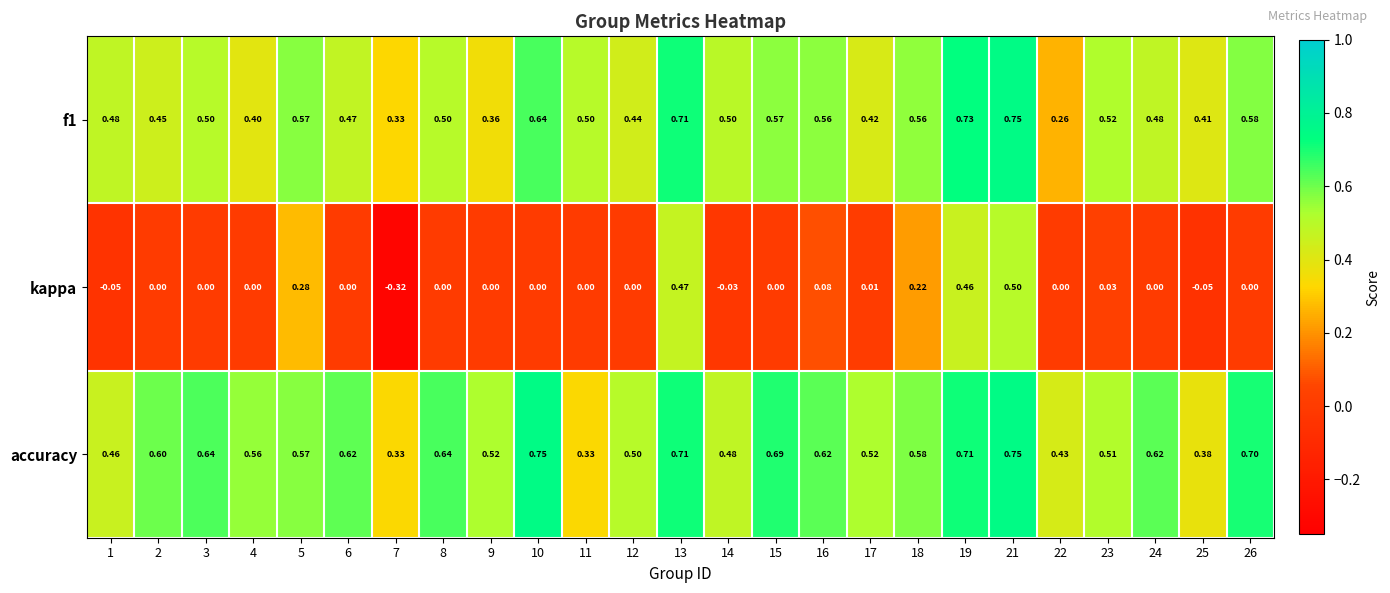

Which series has the largest total across all categories?

accuracy